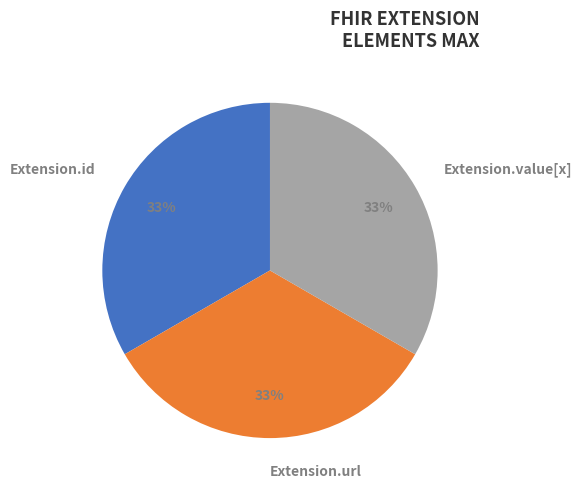

Count the number of slices in the pie.

3